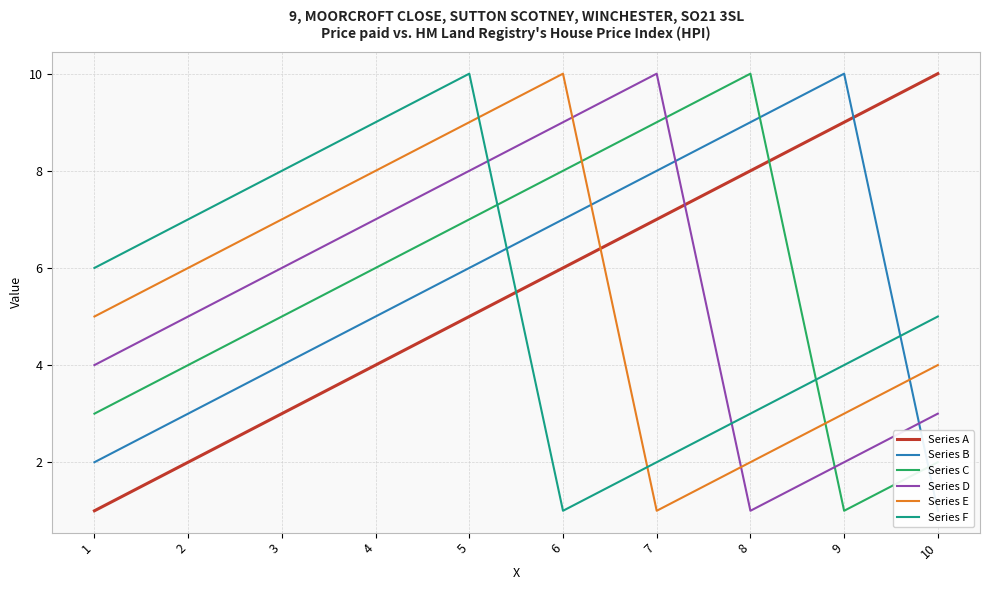

What are all the series names shown in the legend?

Series A, Series B, Series C, Series D, Series E, Series F